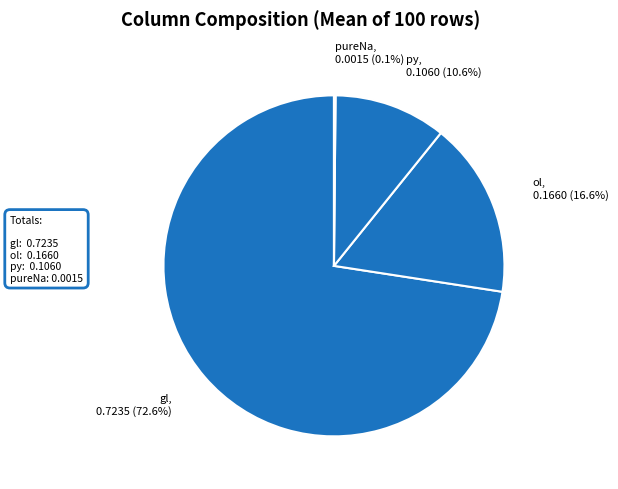

Which slice is the largest?

gl